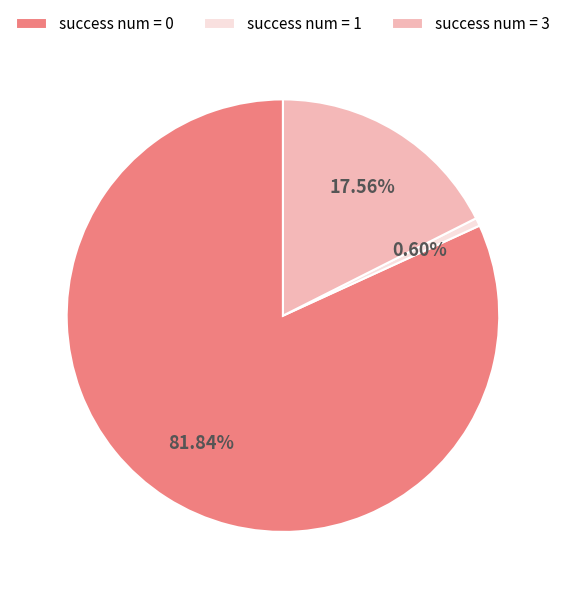

Which has a higher value, success num = 3 or success num = 1?

success num = 3